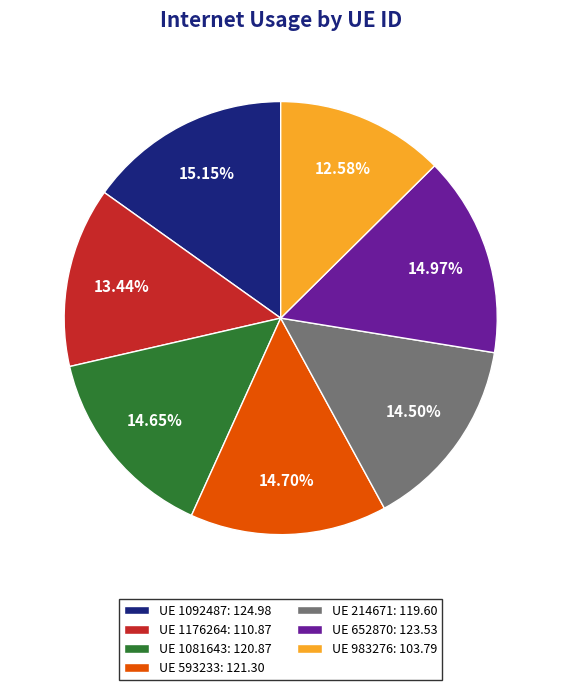

Does any single category account for the majority?

No